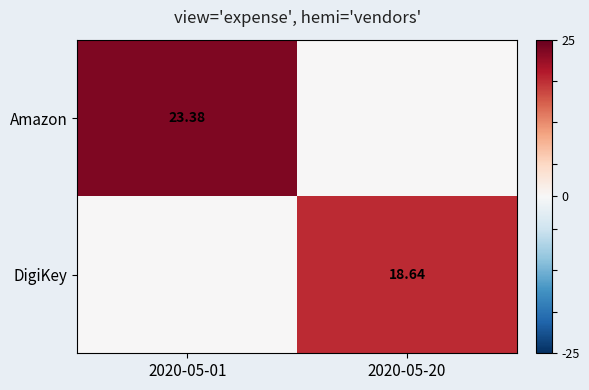

At how many categories does at least one series exceed 0?

2